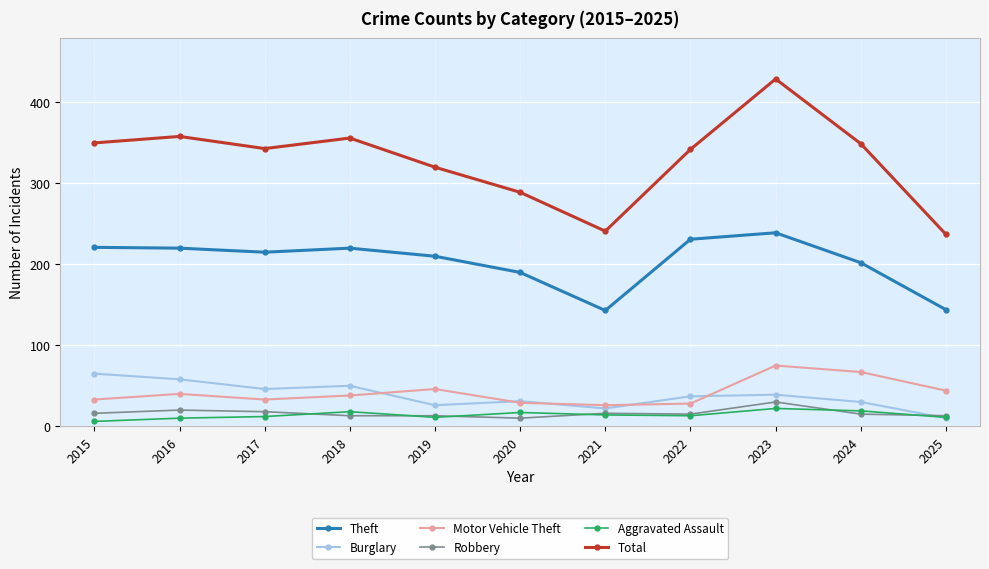

At which label is Total closest to 333?

2022